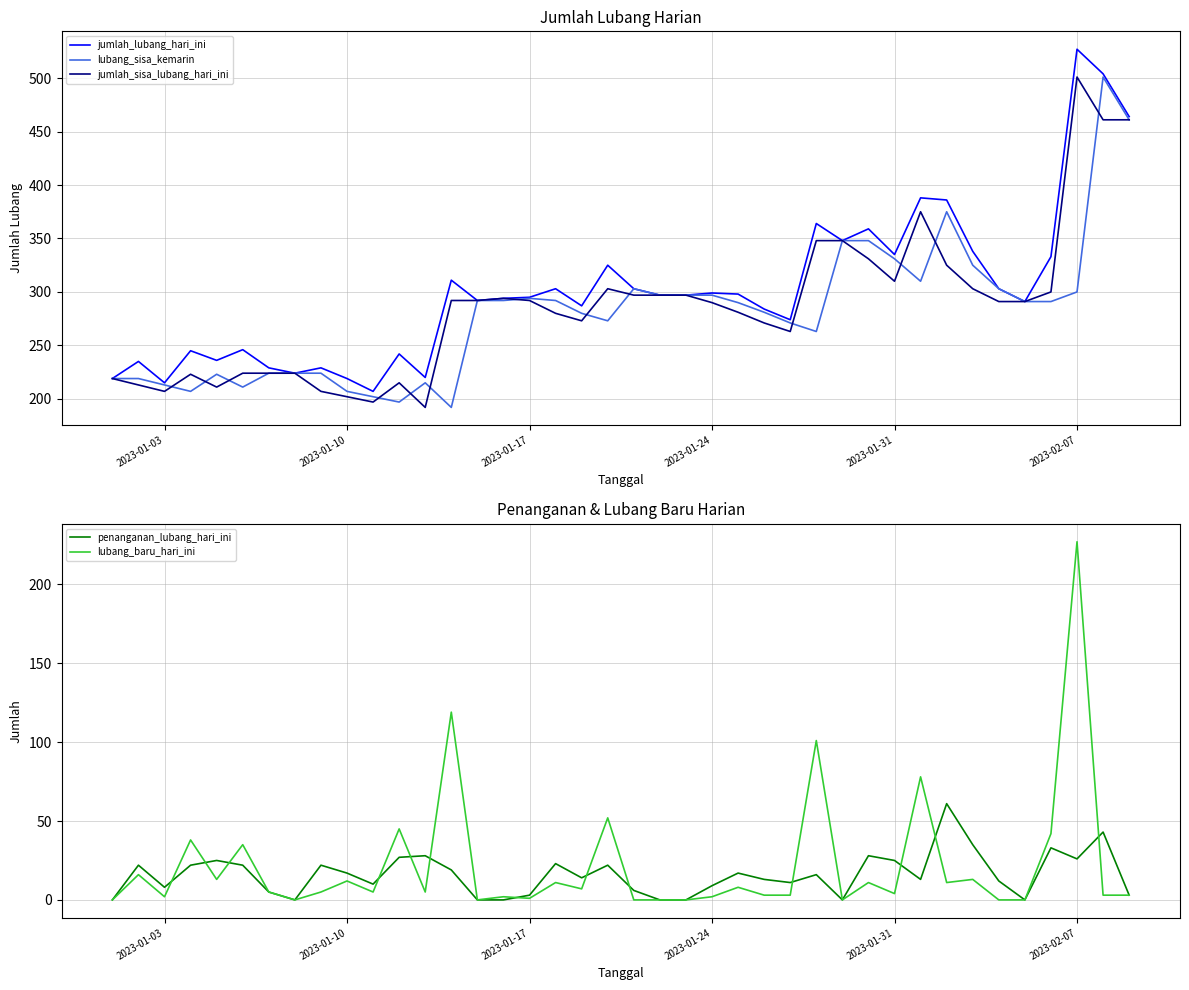

Is this an area chart (filled region under the line)?

No